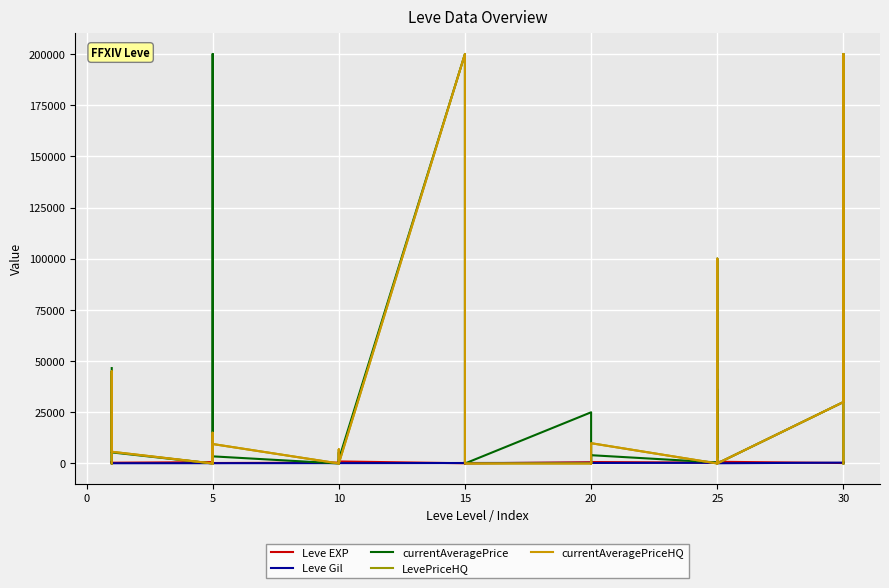

How many lines are shown in the chart?

5